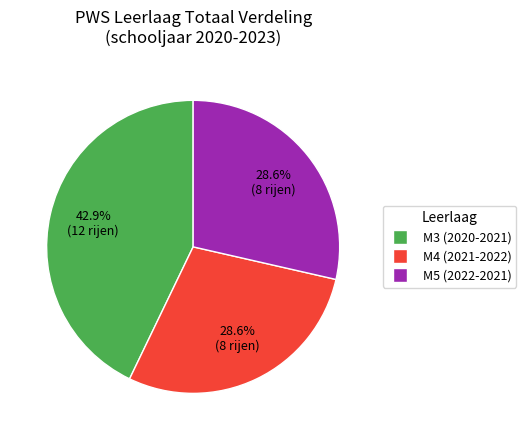

Does any single category account for the majority?

No